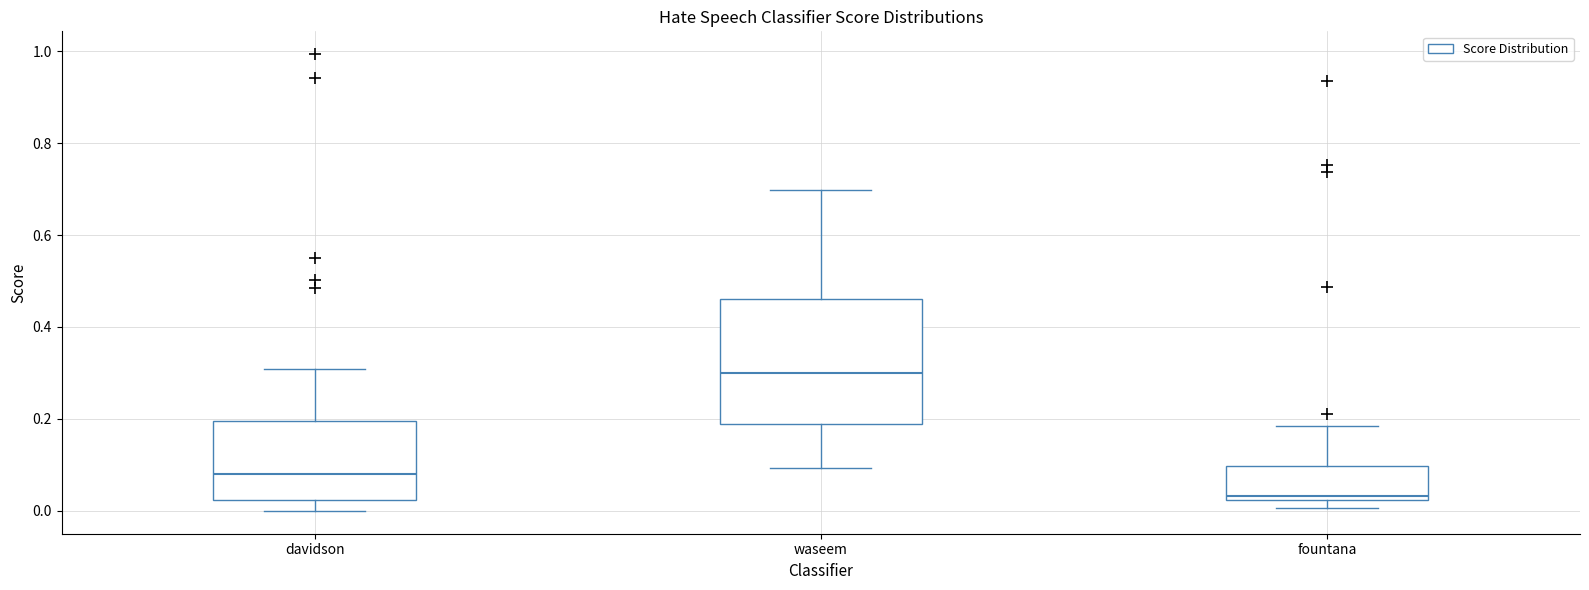

Reading left to right, transcribe this box plot: for each box, give where its median line is, the range the box spans, and where its two whiskers end, as read against the y-axis. The values are not printed on the chart, so give them approximately, as read against the axis.

davidson: median 0.08, box 0.02 to 0.20, whiskers 0.00 to 0.30
waseem: median 0.30, box 0.18 to 0.46, whiskers 0.10 to 0.70
fountana: median 0.04, box 0.02 to 0.10, whiskers 0.00 to 0.18